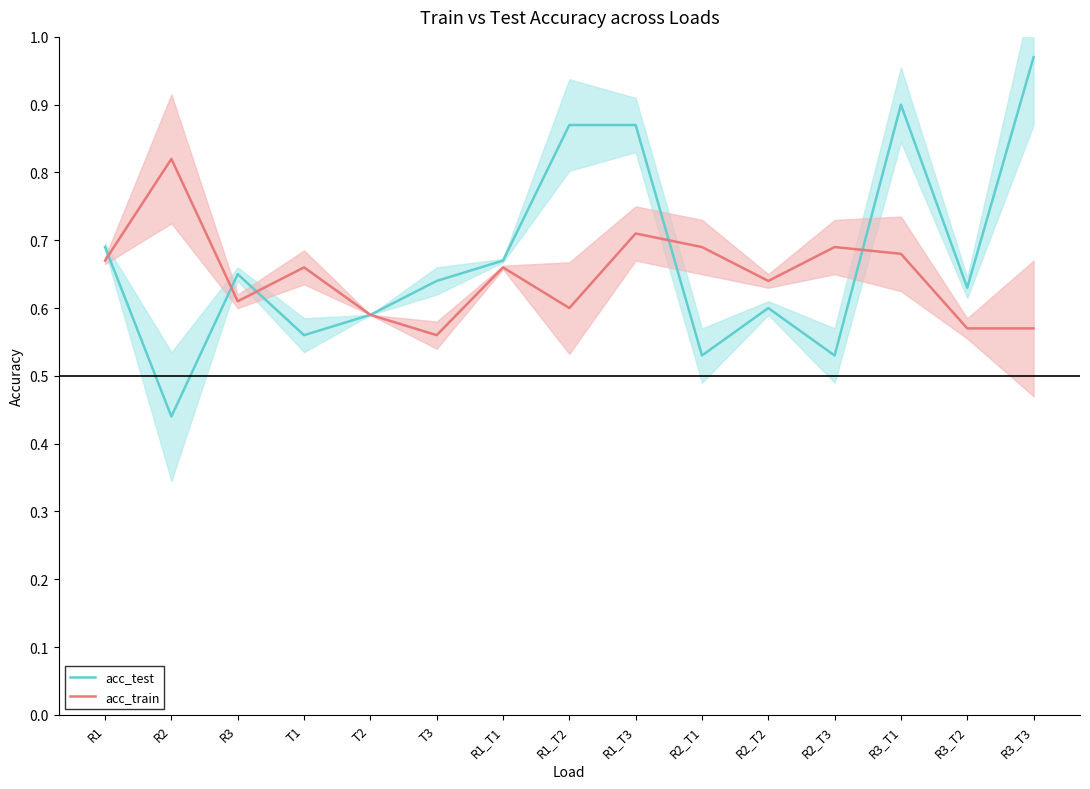

Reading right to left, transcribe all the data shown in this chart.

acc_test: R3_T3=1.0	R3_T2=0.6	R3_T1=0.9	R2_T3=0.5	R2_T2=0.6	R2_T1=0.5	R1_T3=0.9	R1_T2=0.9	R1_T1=0.7	T3=0.6	T2=0.6	T1=0.6	R3=0.7	R2=0.4	R1=0.7
acc_train: R3_T3=0.6	R3_T2=0.6	R3_T1=0.7	R2_T3=0.7	R2_T2=0.6	R2_T1=0.7	R1_T3=0.7	R1_T2=0.6	R1_T1=0.7	T3=0.6	T2=0.6	T1=0.7	R3=0.6	R2=0.8	R1=0.7